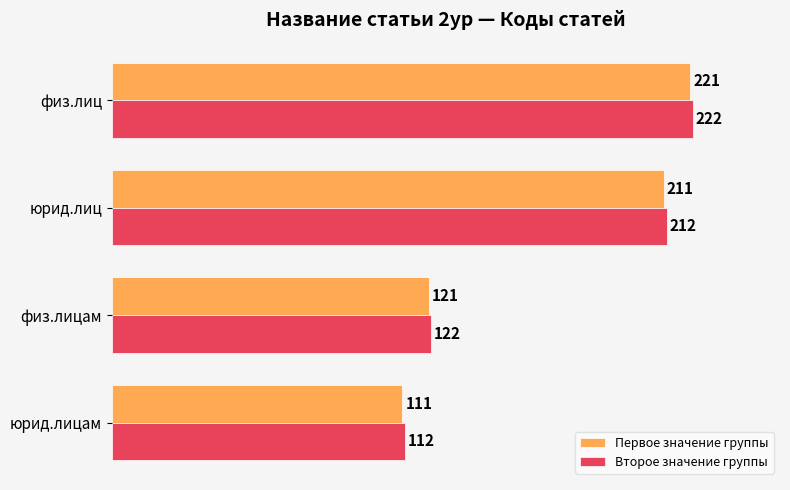

What are all the series names shown in the legend?

Первое значение группы, Второе значение группы